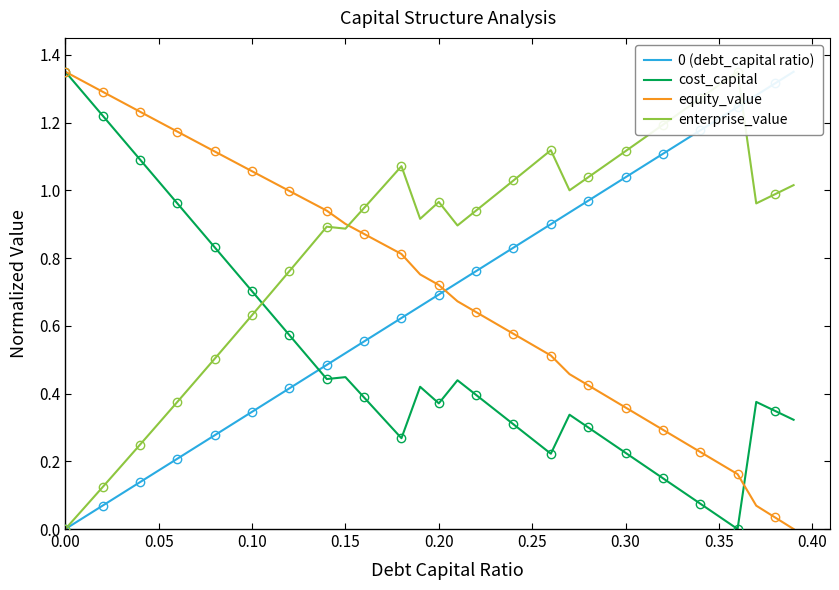

The cost_capital series shows 0.4 at 0.30. True or false?

False